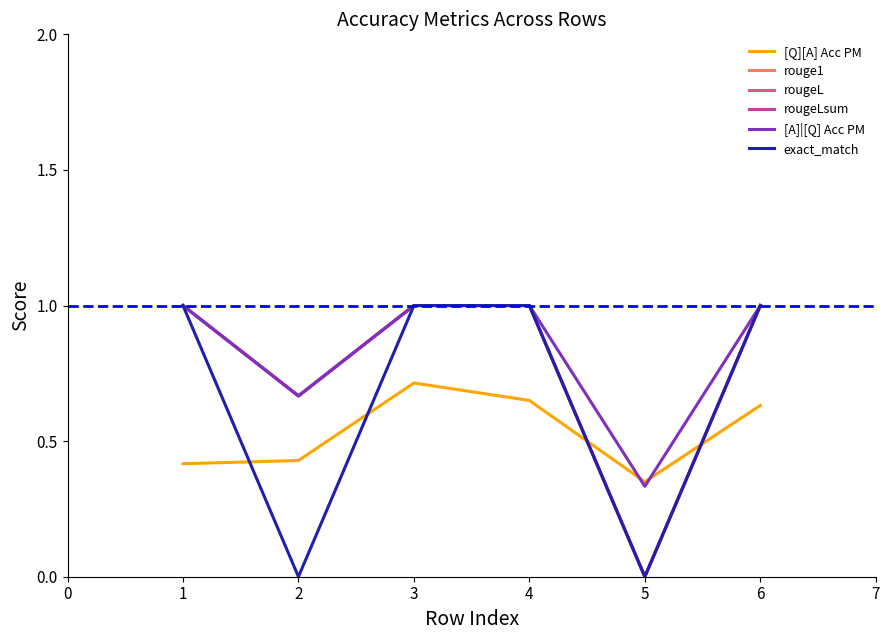

Reading left to right, transcribe all the data shown in this chart.

[Q][A] Acc PM: 0.4	0.4	0.7	0.7	0.3	0.6
rouge1: 1.0	0.7	1.0	1.0	0.0	1.0
rougeL: 1.0	0.7	1.0	1.0	0.0	1.0
rougeLsum: 1.0	0.7	1.0	1.0	0.0	1.0
[A]|[Q] Acc PM: 1.0	0.7	1.0	1.0	0.3	1.0
exact_match: 1.0	0.0	1.0	1.0	0.0	1.0